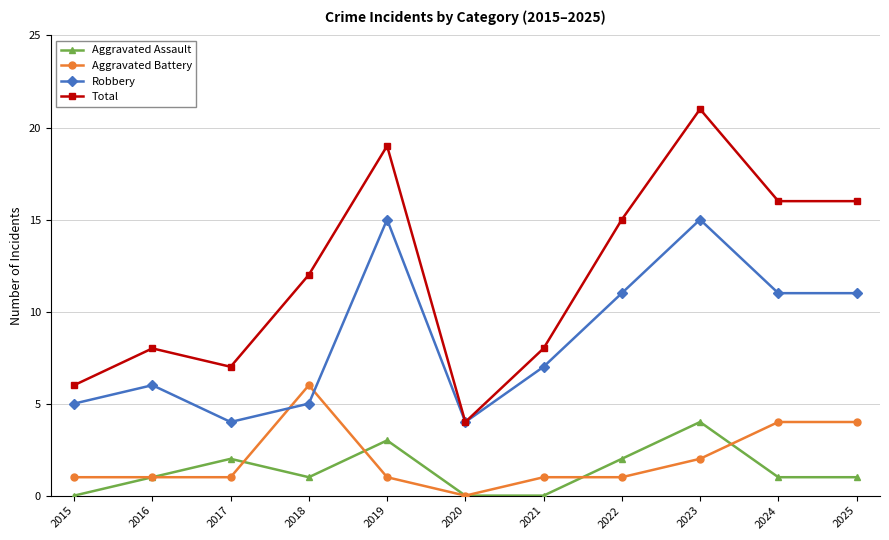

How many Aggravated Assault values are between 0 and 2?

9